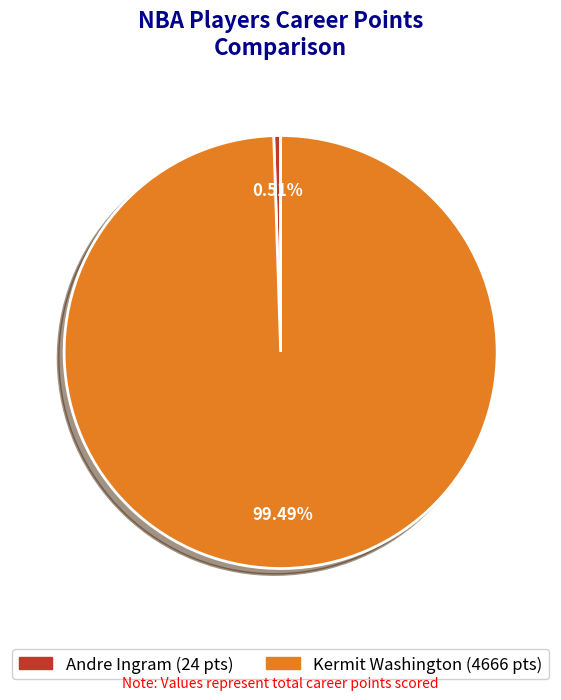

What percentage is the Kermit Washington slice, to the nearest percent?

99%